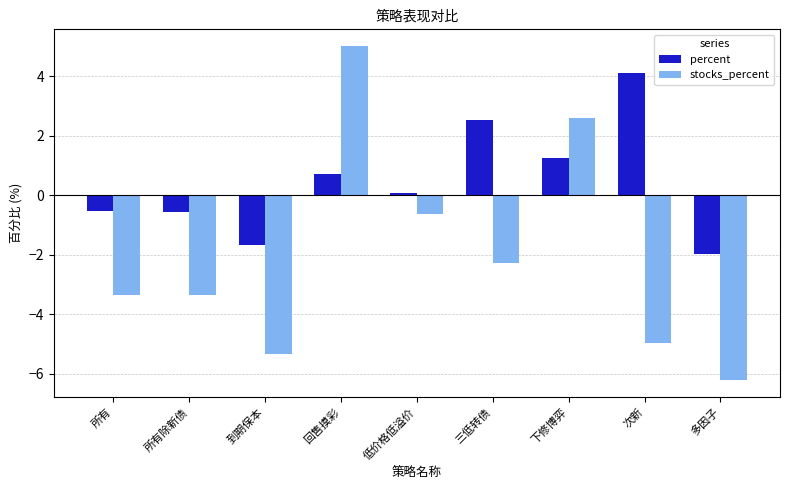

How many values in the stocks_percent series are below -3?

5